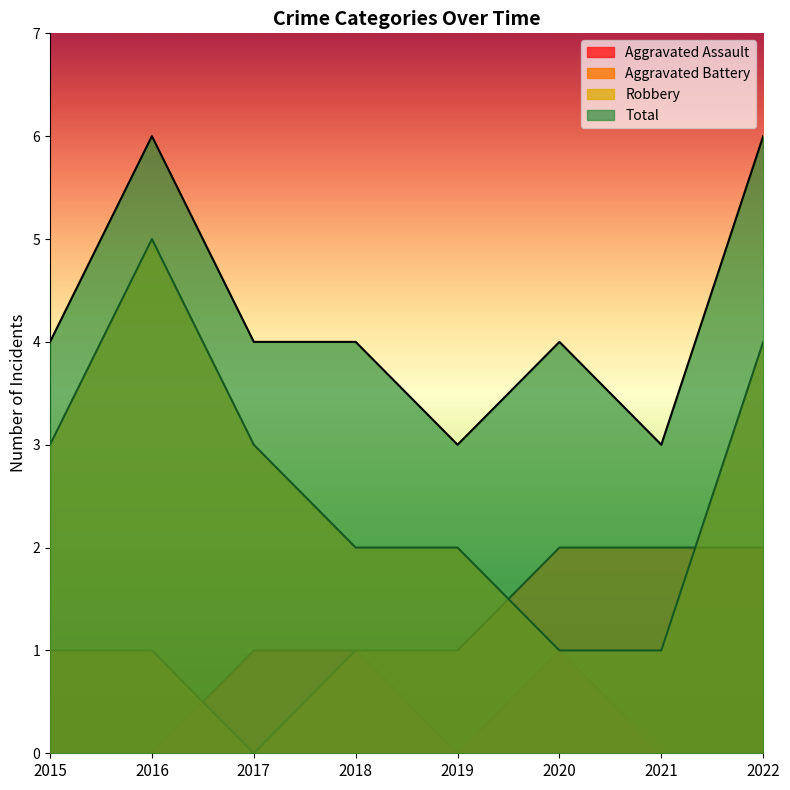

What is the total value across all series at 2018?

8